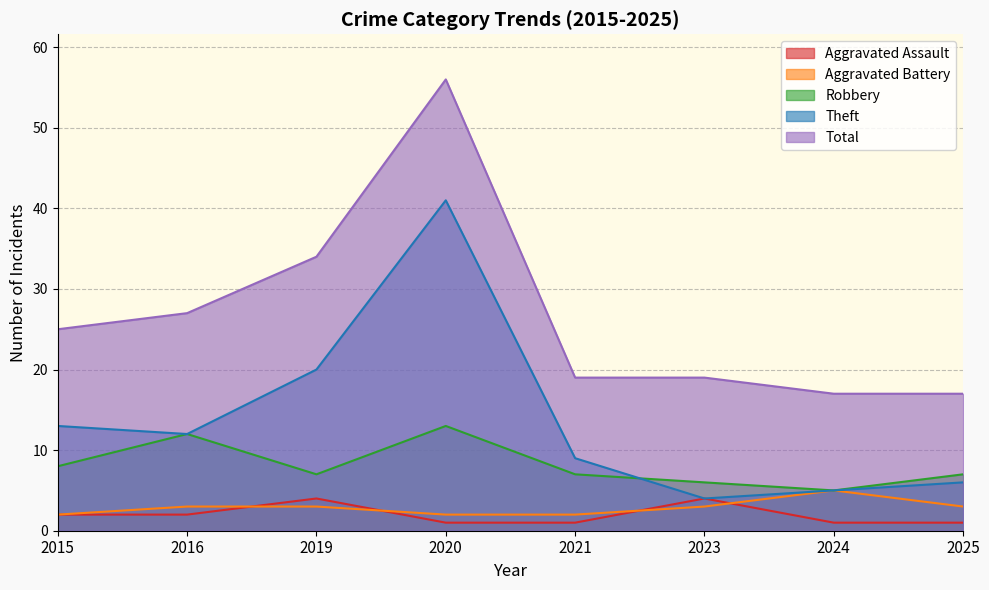

Which series has the largest total across all categories?

Total